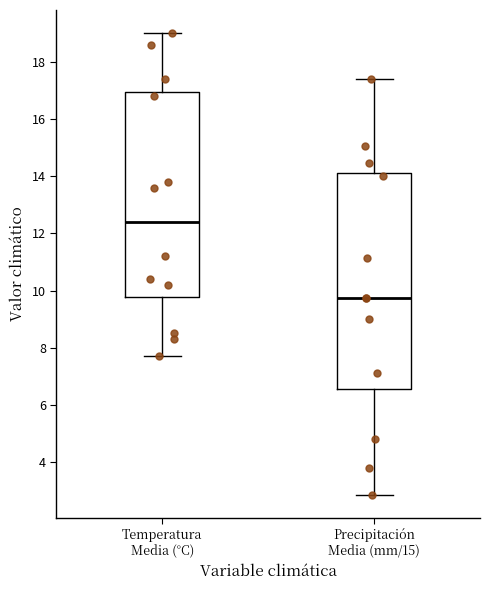

Which box's median line is the highest?

Temperatura Media (°C)